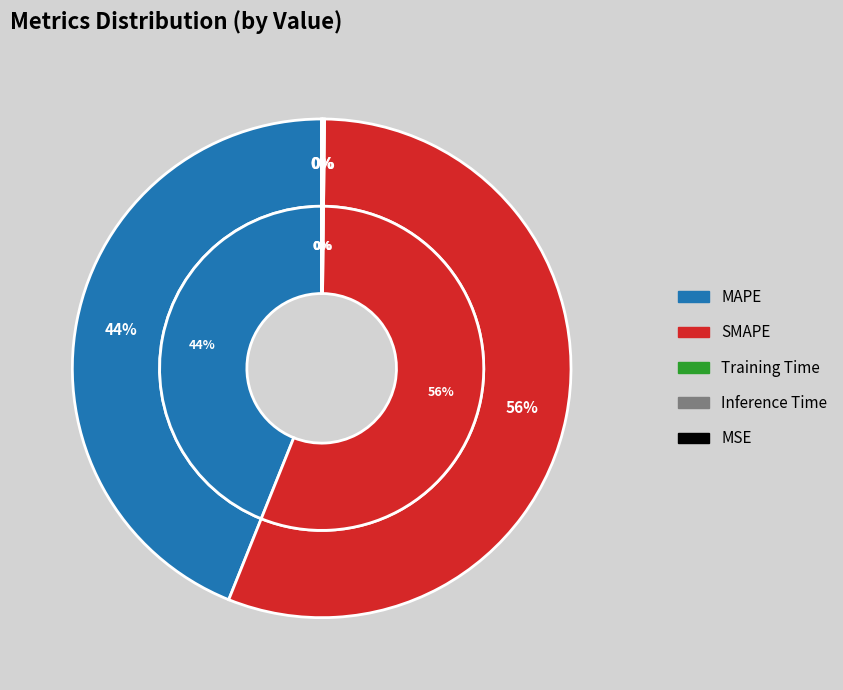

Rank the categories by value from lowest to highest.

MSE, Training Time, Inference Time, MAPE, SMAPE